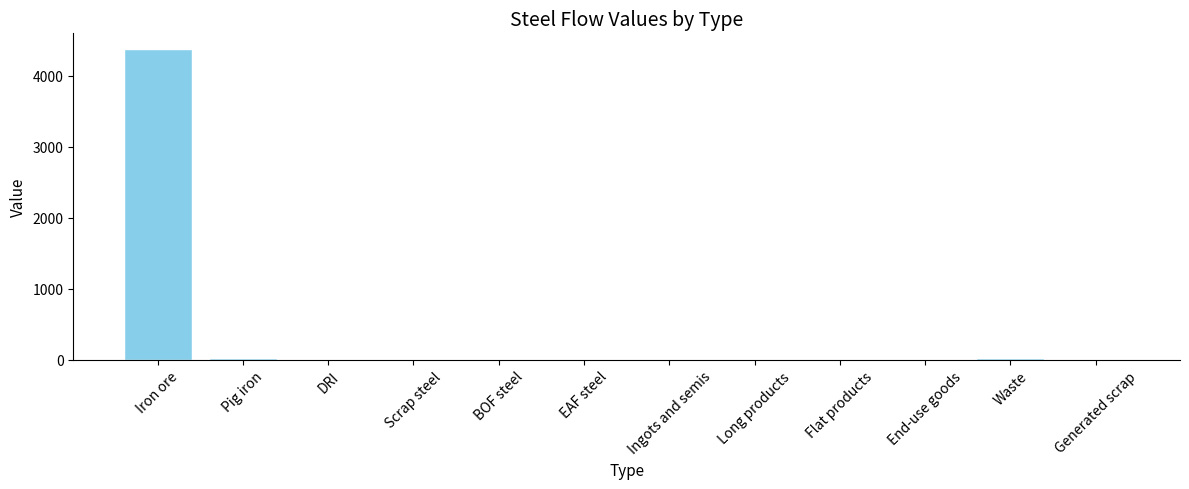

Is it true that the value at Ingots and semis is 0.0?

True